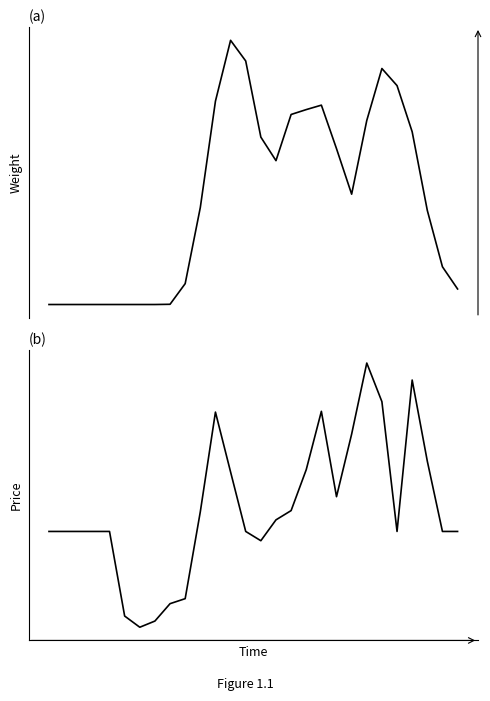

List the labels in order of Price signal value, largest first.

21, 24, 22, 18, 11, 20, 25, 17, 12, 19, 16, 10, 15, 0, 1, 2, 3, 4, 13, 23, 26, 27, 14, 9, 8, 5, 7, 6